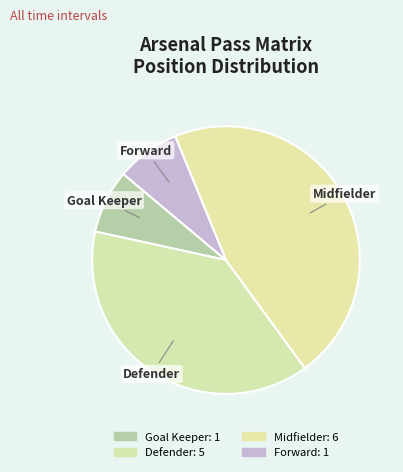

Is Forward the majority of the pie?

No